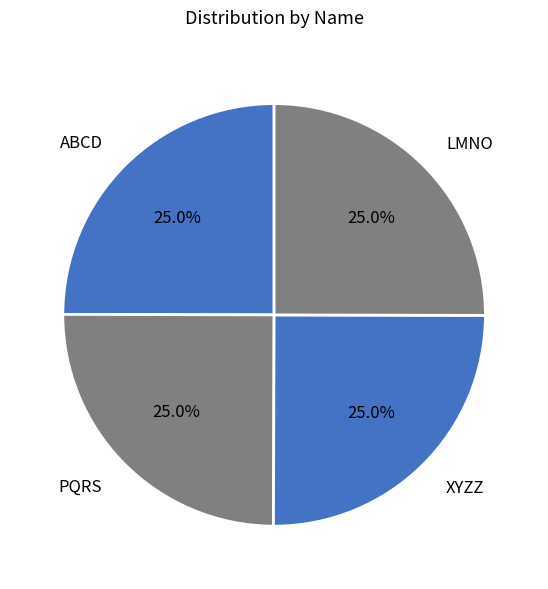

What is the smallest slice in the pie chart?

ABCD